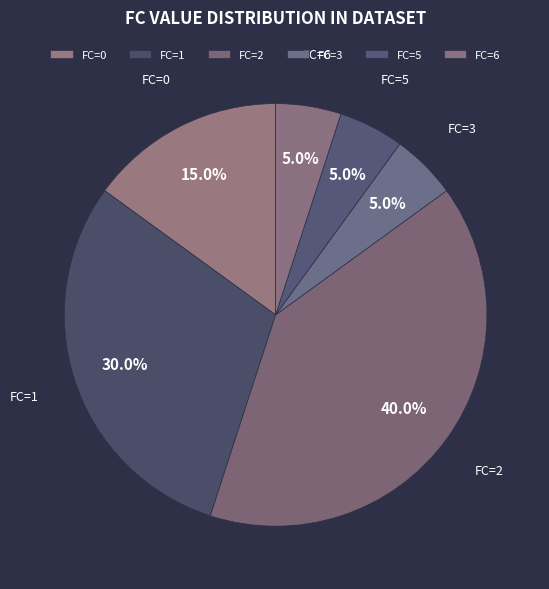

Which has a higher value, FC=0 or FC=5?

FC=0